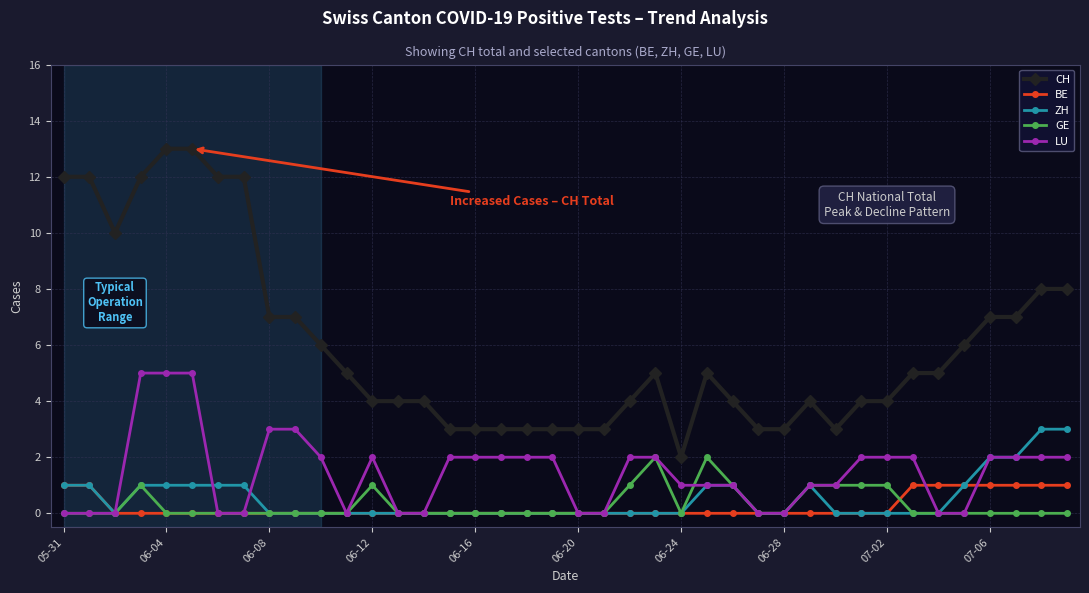

Which series has the widest spread of values?

CH